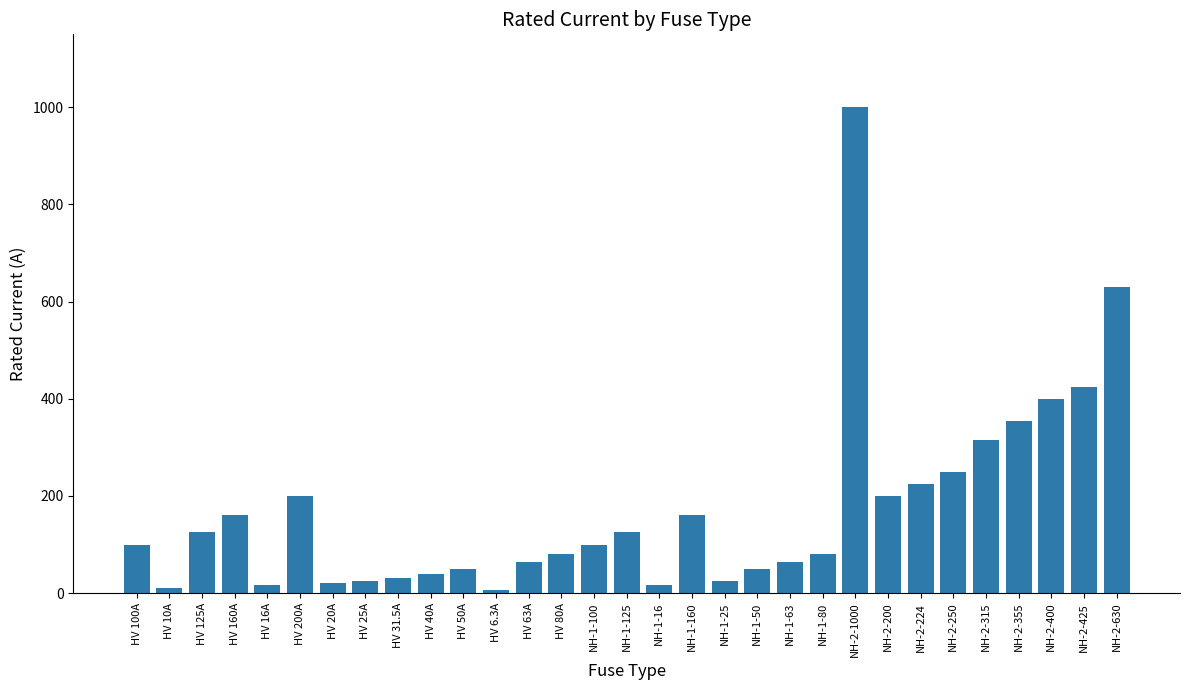

At which label is the value closest to 503?

NH-2-425